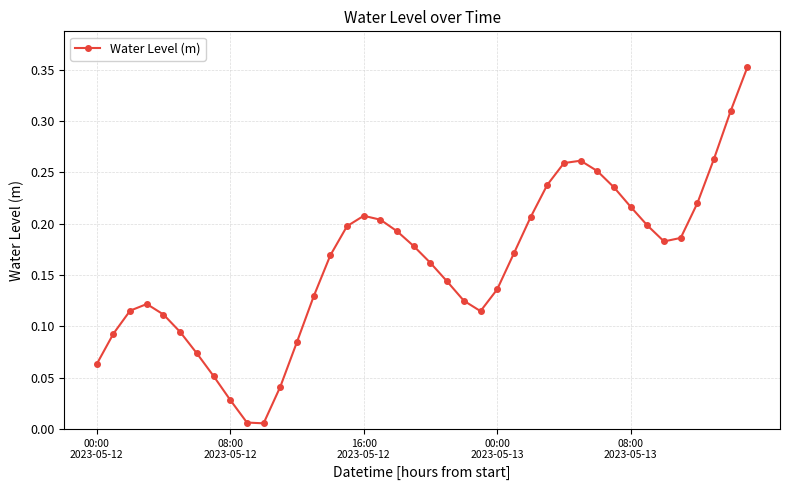

What is the sum of all values?

6.4